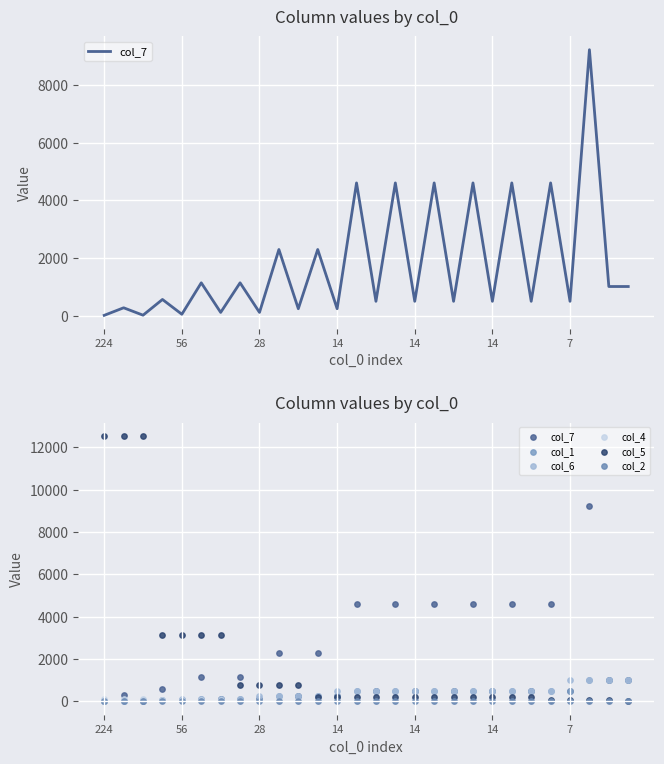

Which series has the widest spread of Y values?

col_5